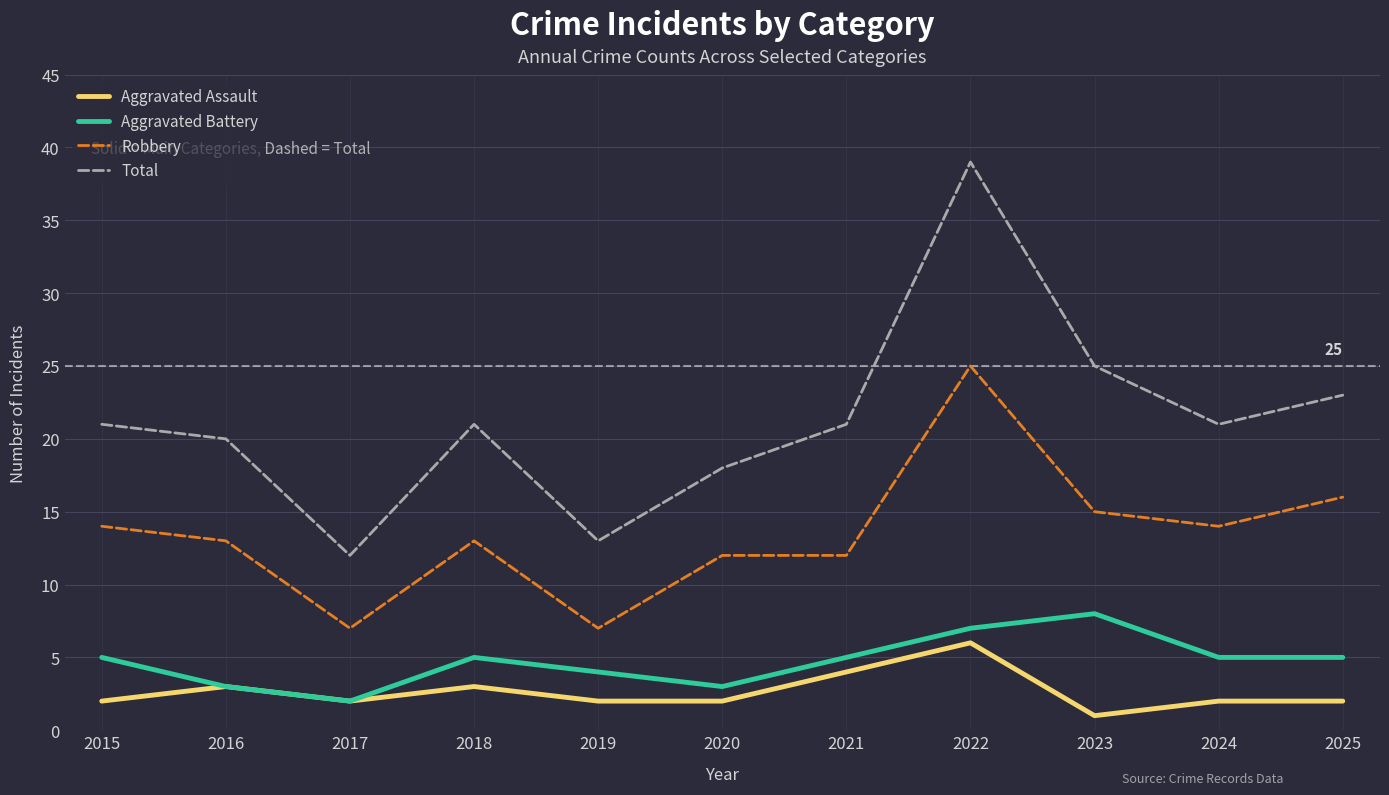

At which category is the sum across all series the highest?

2022